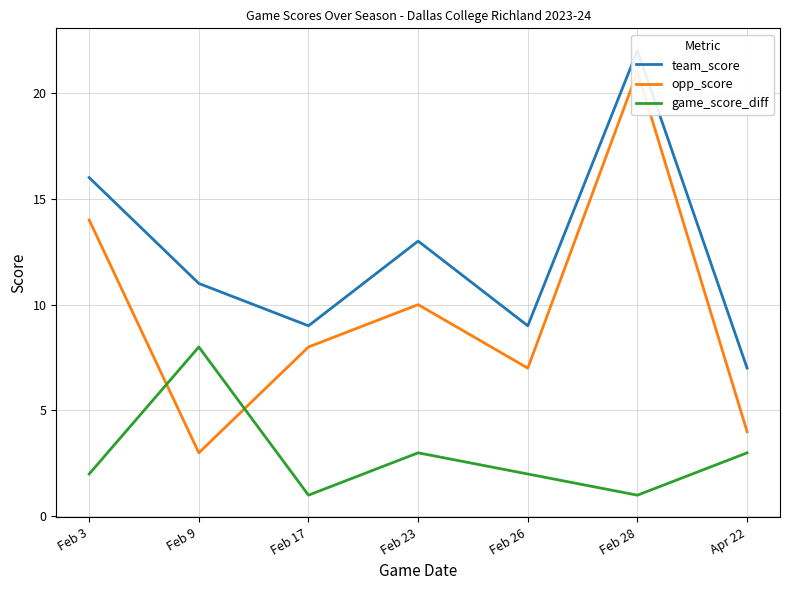

The value of opp_score at Apr 22 is 2. True or false?

False